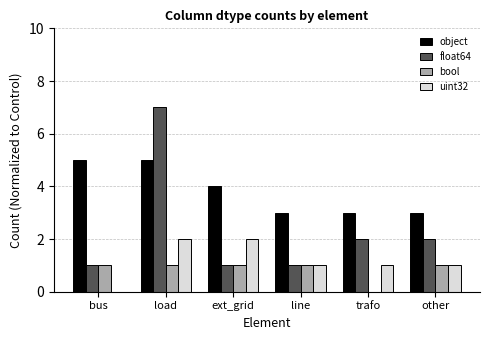

What are all the series names shown in the legend?

object, float64, bool, uint32